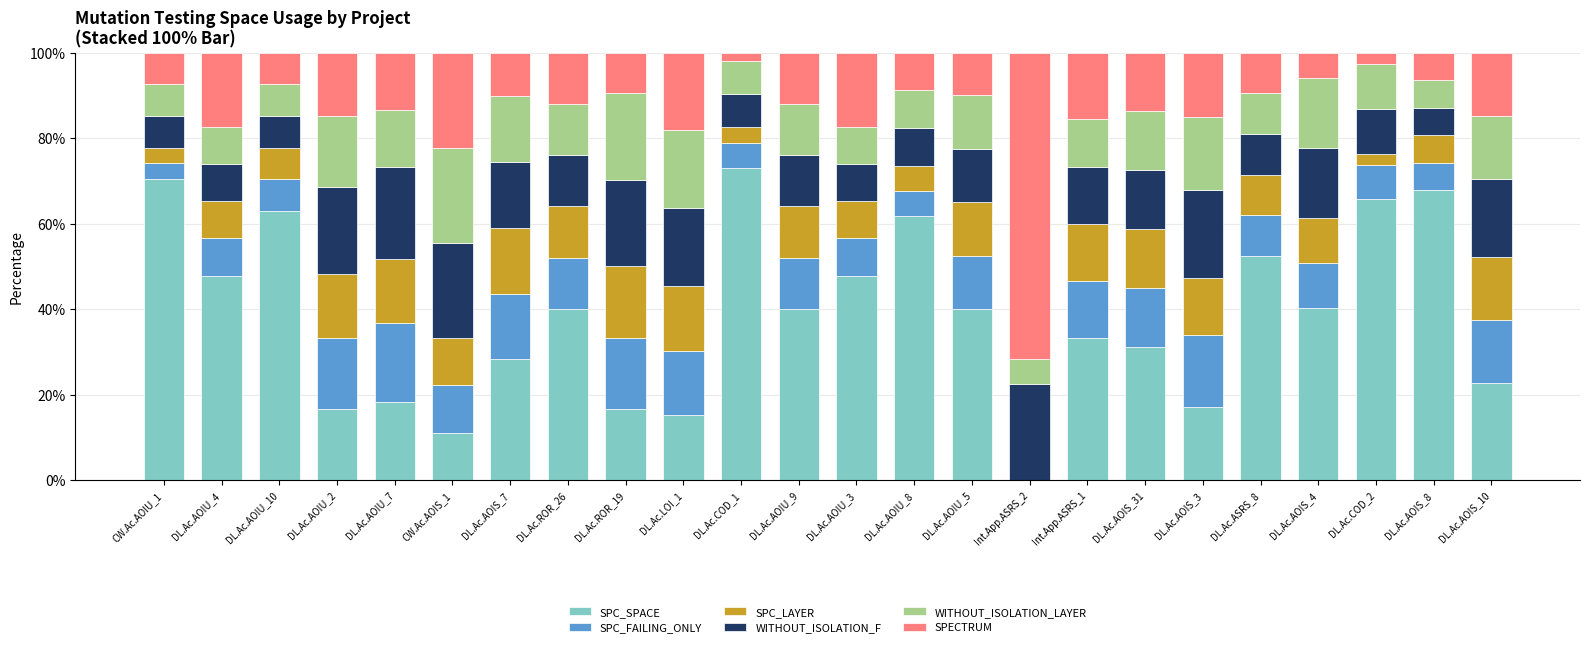

What is the total value across all series at DL.Ac.AOIU_7?

100.0